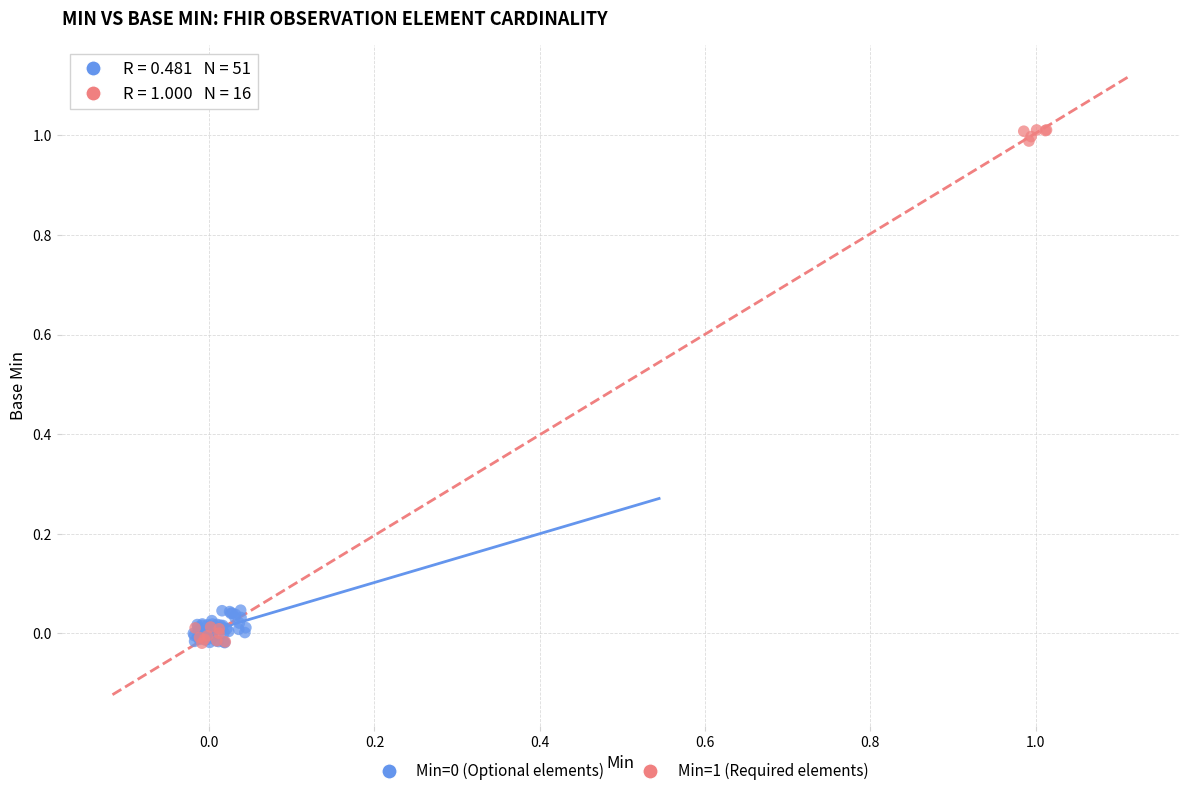

Which series has the widest spread of Y values?

Min=1 (Required elements)